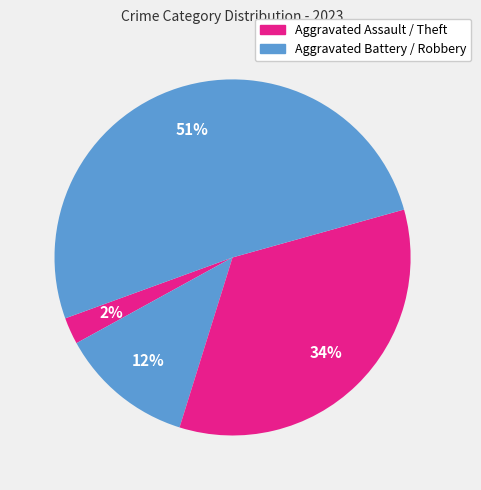

Count the number of slices in the pie.

4